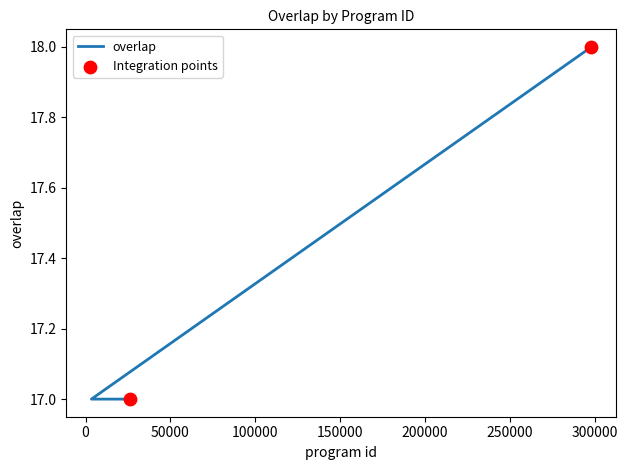

Between 25961 and 25957, which is larger?

25961